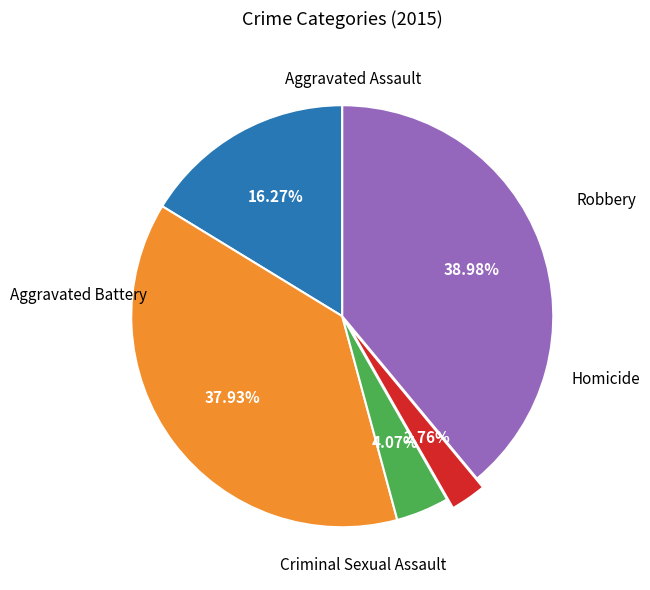

Is there a majority slice in this chart?

No